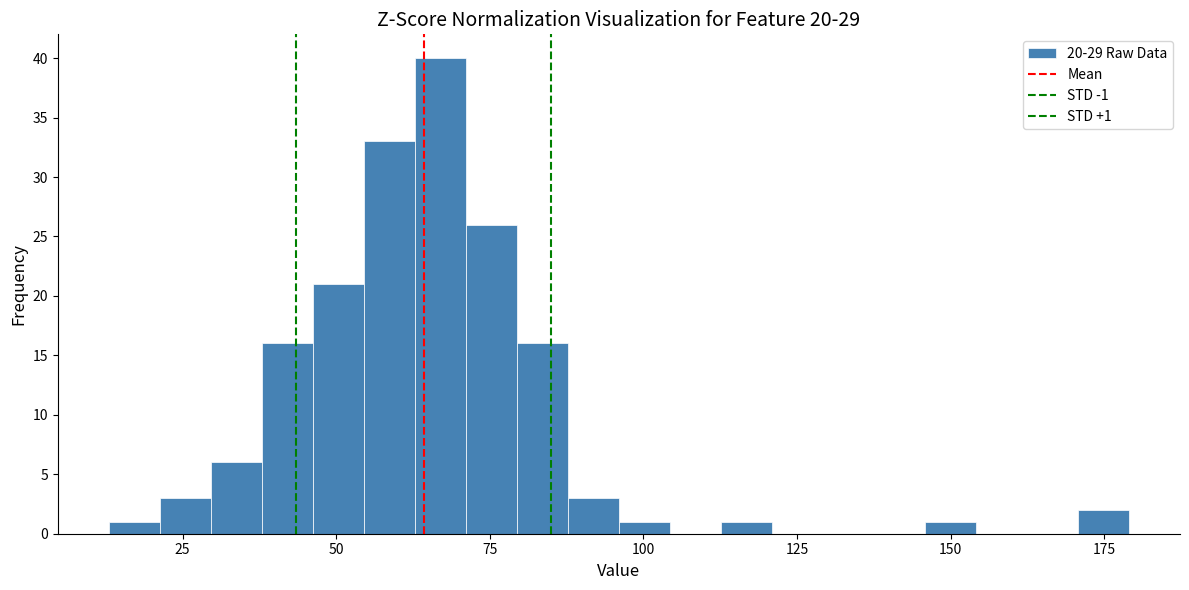

Read against the x-axis, roughly where is the centre of the tallest bar?

65